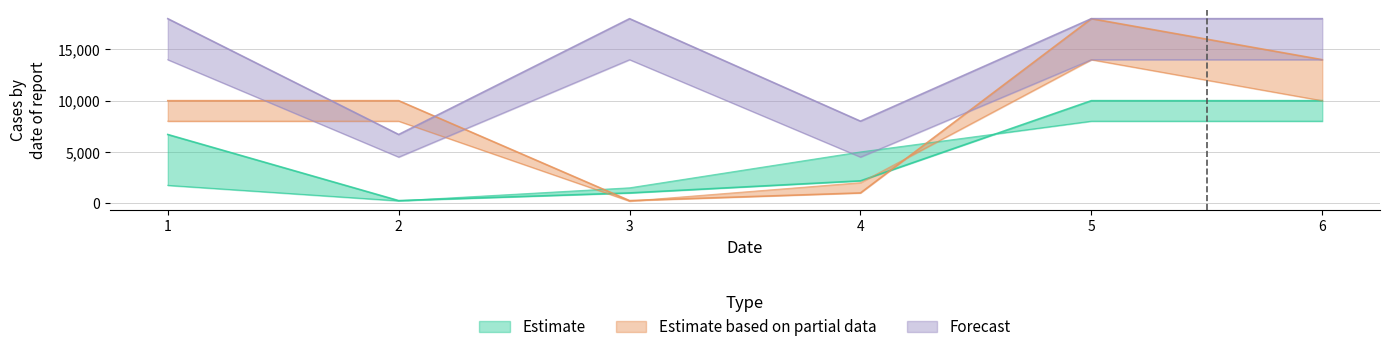

True or false: Estimate based on partial data and Forecast intersect in this chart.

True